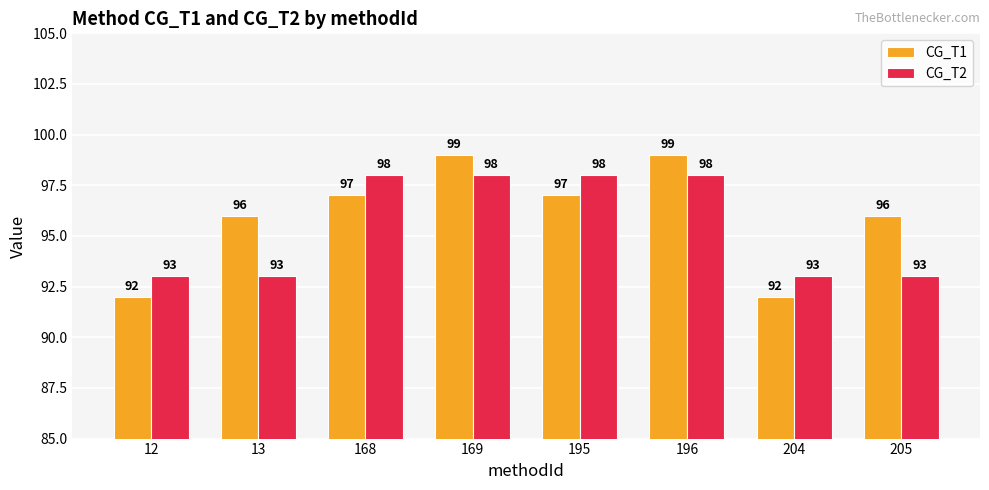

The CG_T1 series shows 96 at 205. True or false?

True